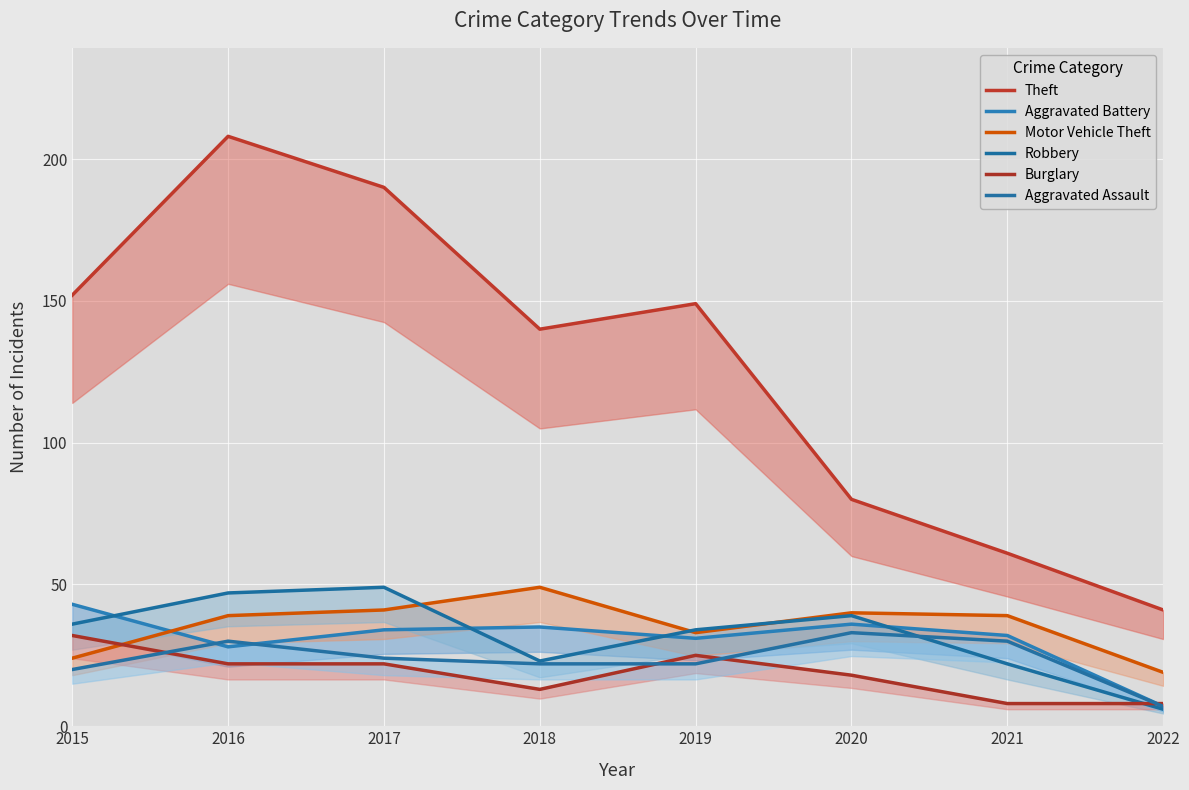

Which series has the widest spread of values?

Theft